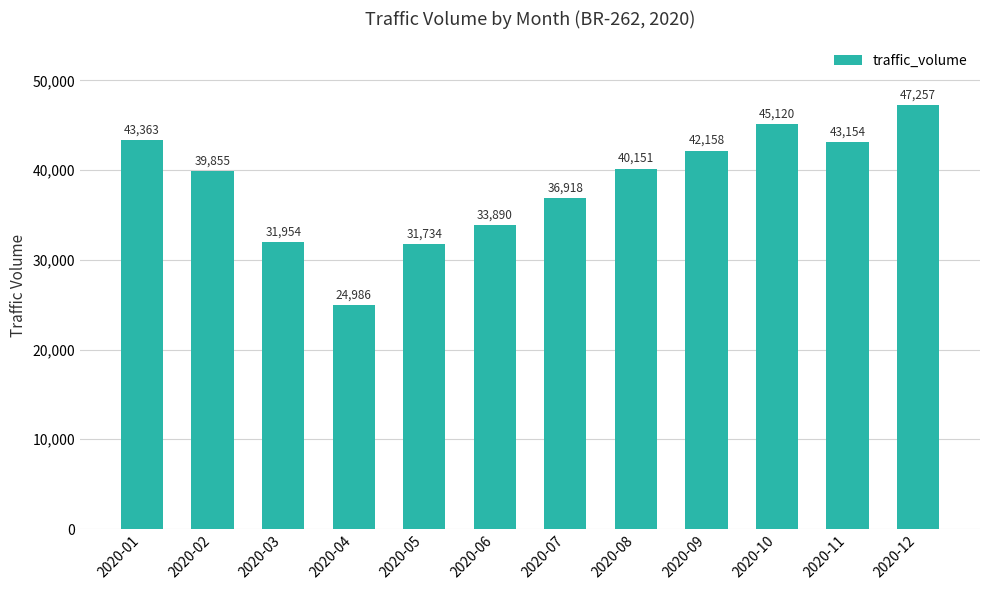

Reading left to right, extract all data points from this chart.

43363	39855	31954	24986	31734	33890	36918	40151	42158	45120	43154	47257